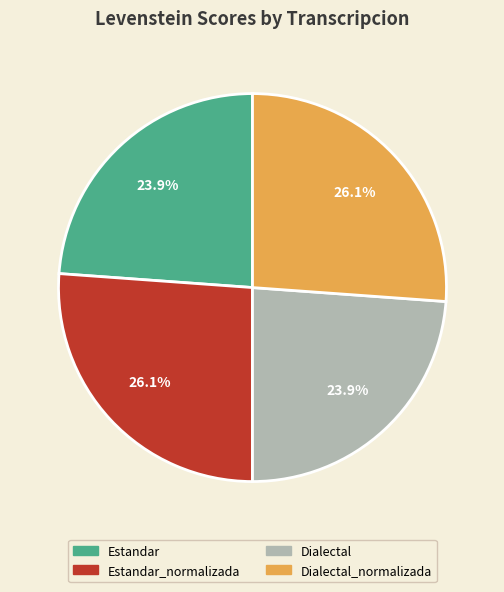

To the nearest percent, what portion does Dialectal represent?

24%